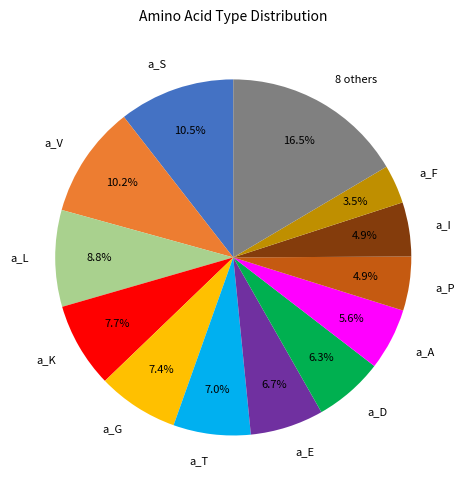

Is there any slice that represents more than half of the pie?

No